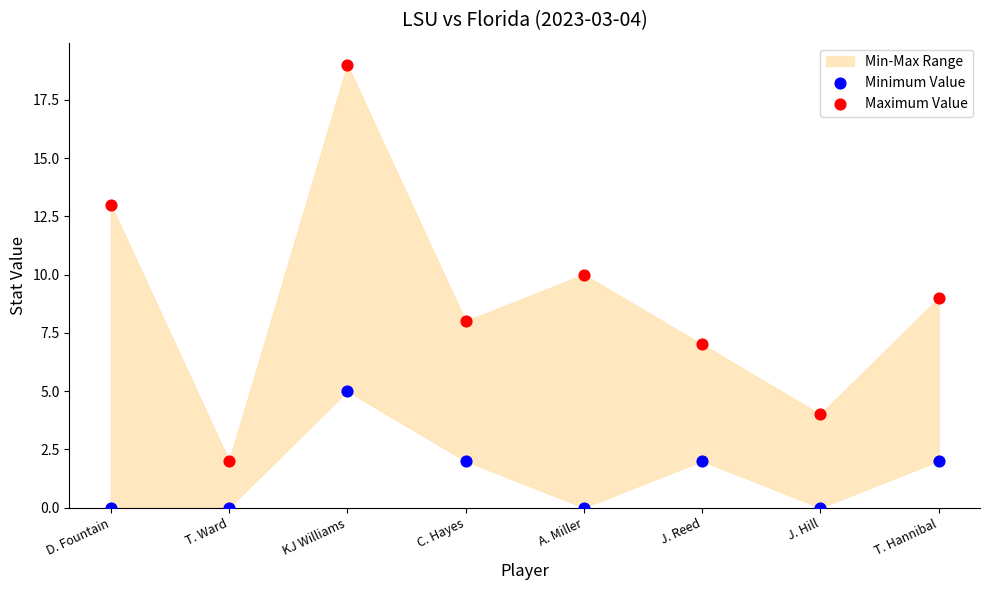

Which series has the widest spread of Y values?

Maximum Value